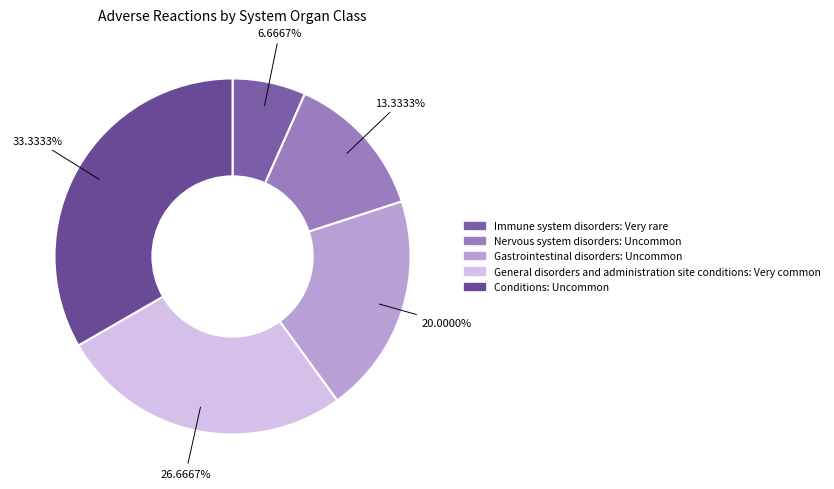

What percentage do Immune system disorders and Conditions together represent?

40.0%